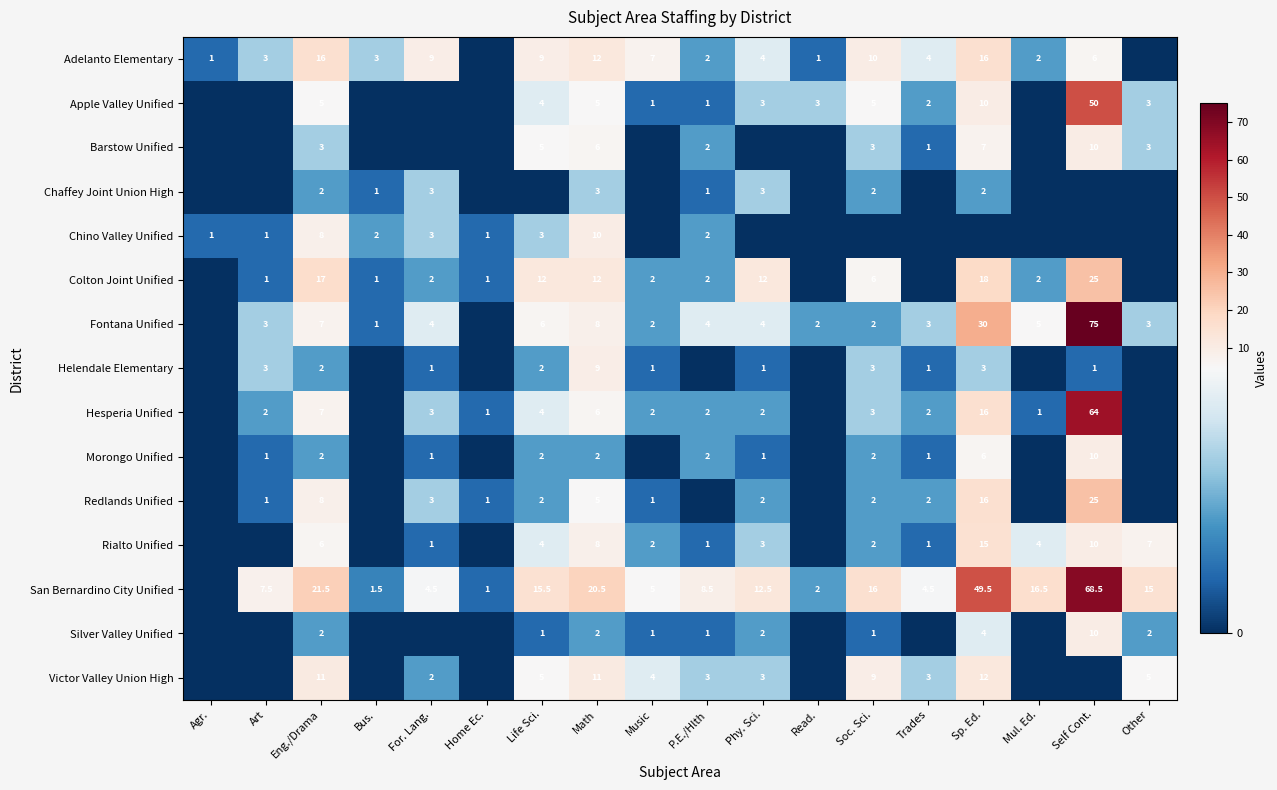

What is the difference between the San Bernardino City Unified values at Trades and Art?

3.0